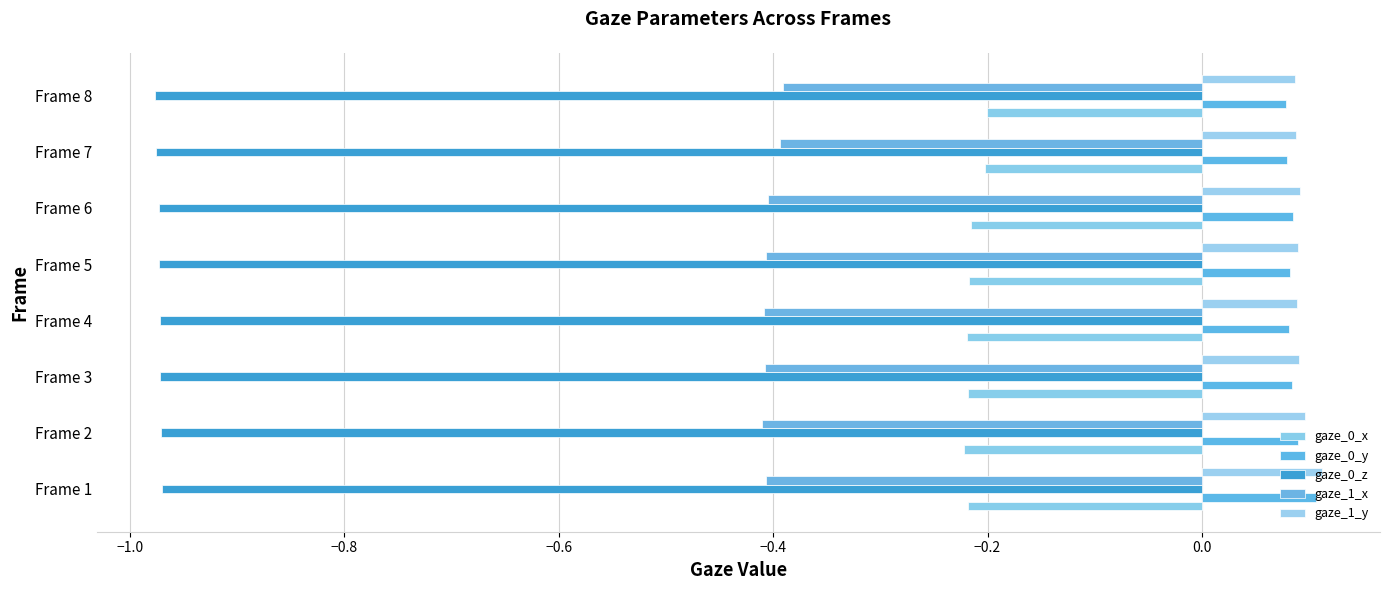

Which series has the largest range (max minus min)?

gaze_0_y